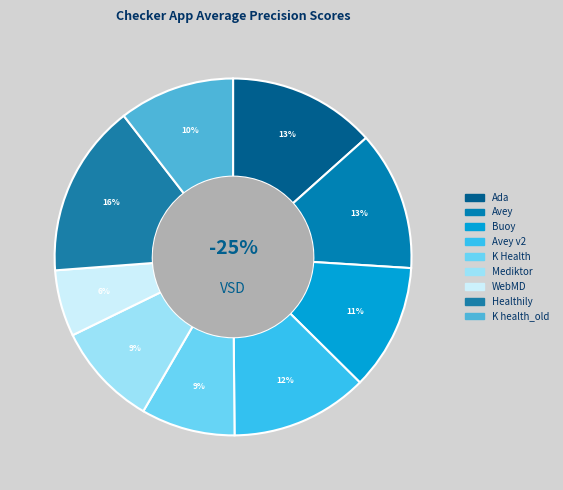

True or false: Buoy accounts for 4% of the total.

False